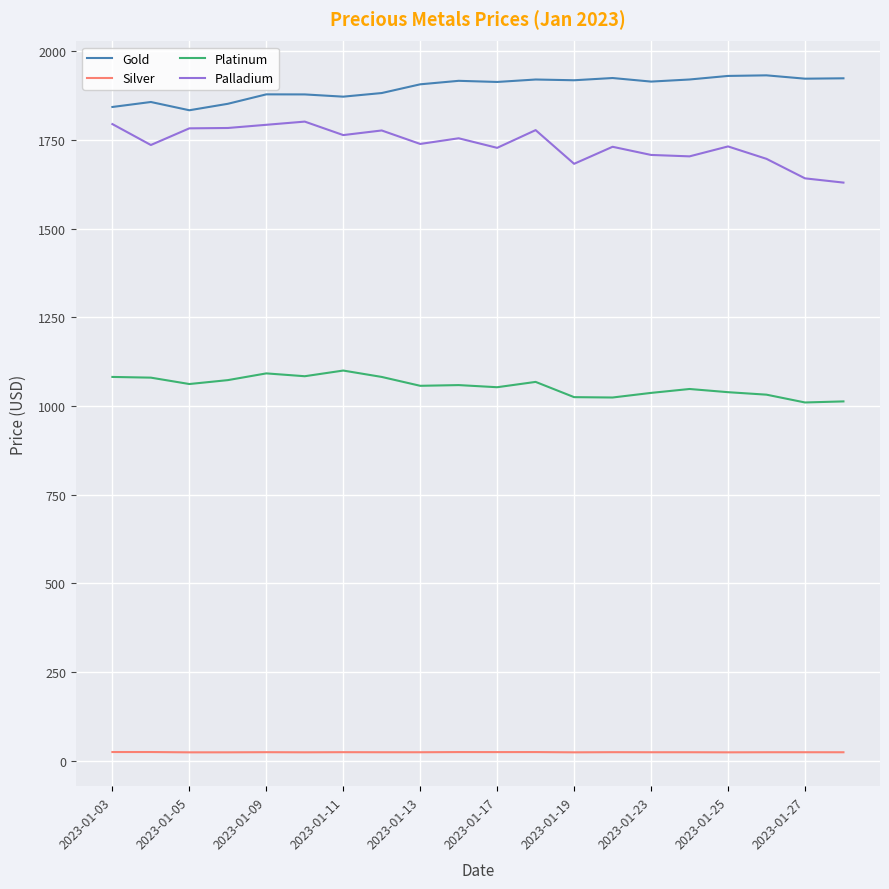

What are all the series names shown in the legend?

Gold, Silver, Platinum, Palladium